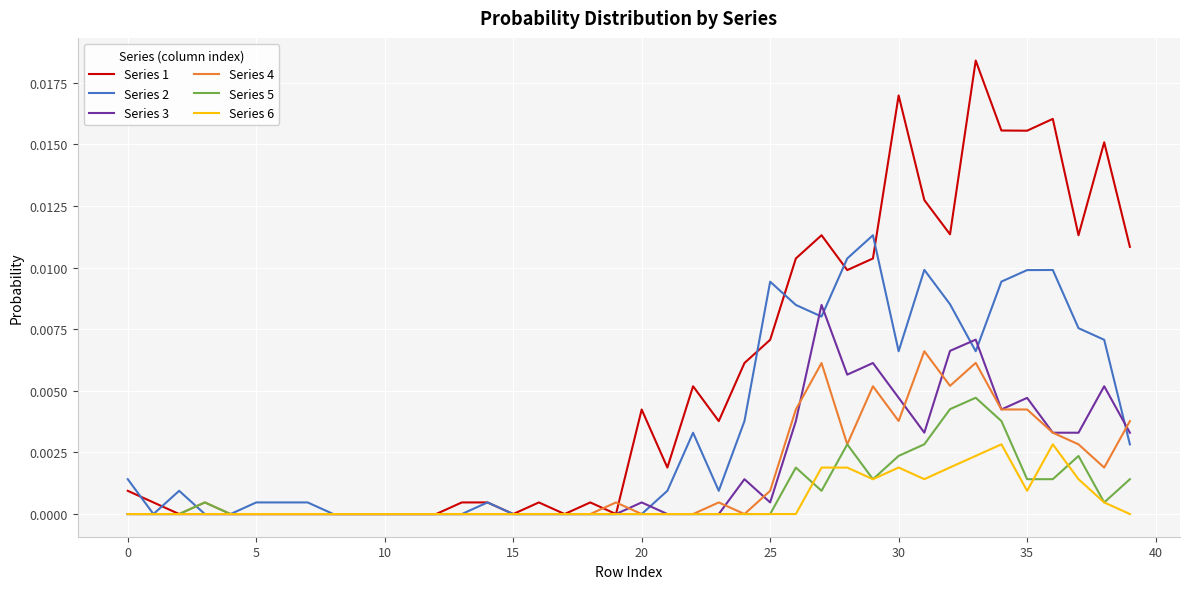

Which series has the widest spread of values?

Series 1